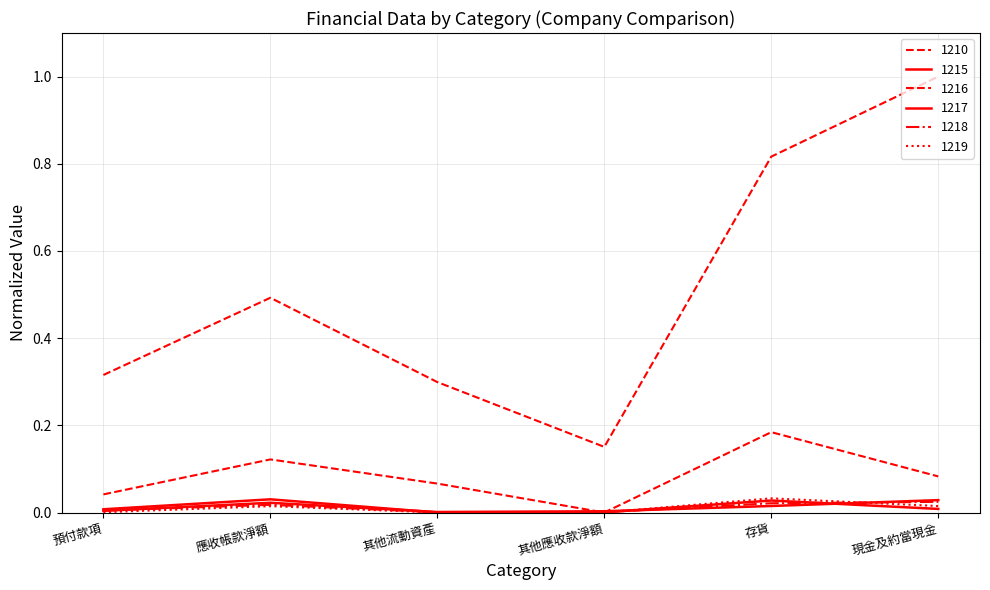

How many lines are shown in the chart?

6